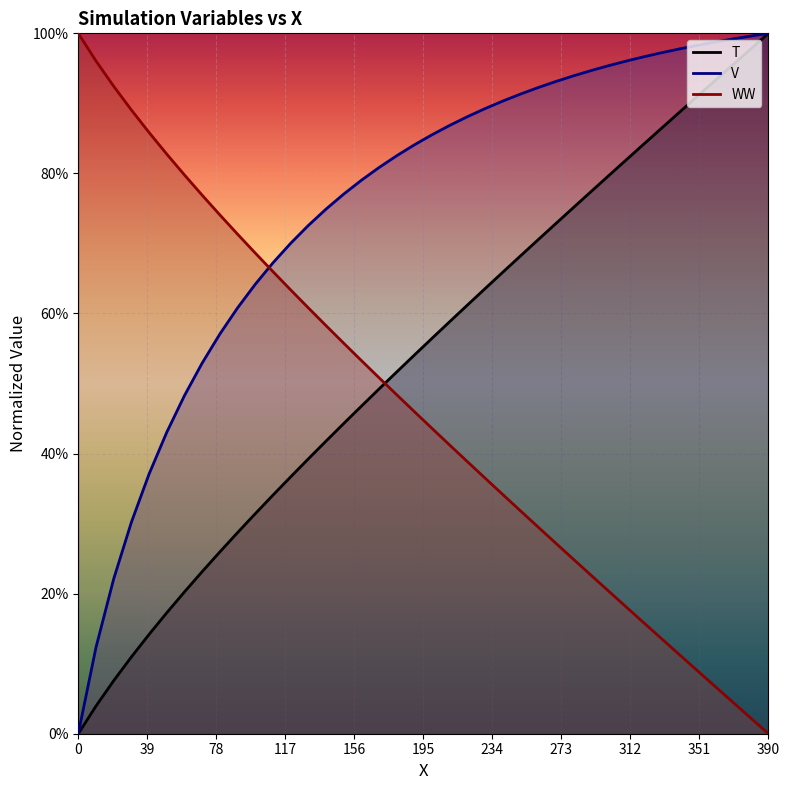

What are all the series names shown in the legend?

T, V, WW